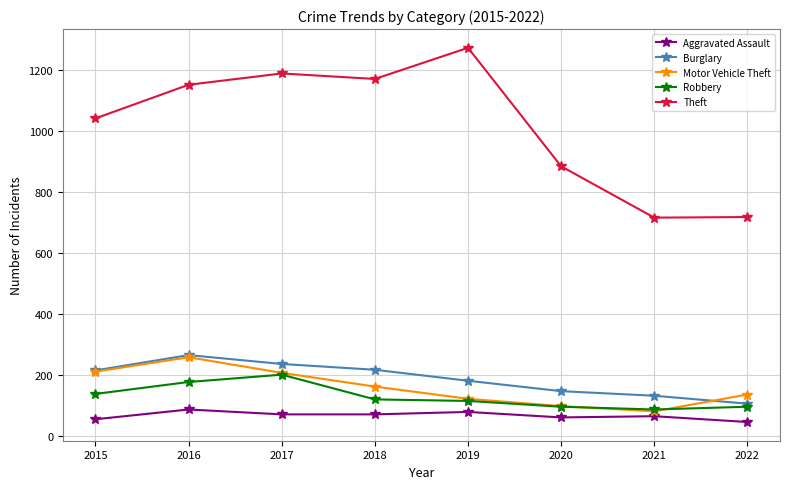

How many distinct data groups are displayed?

5